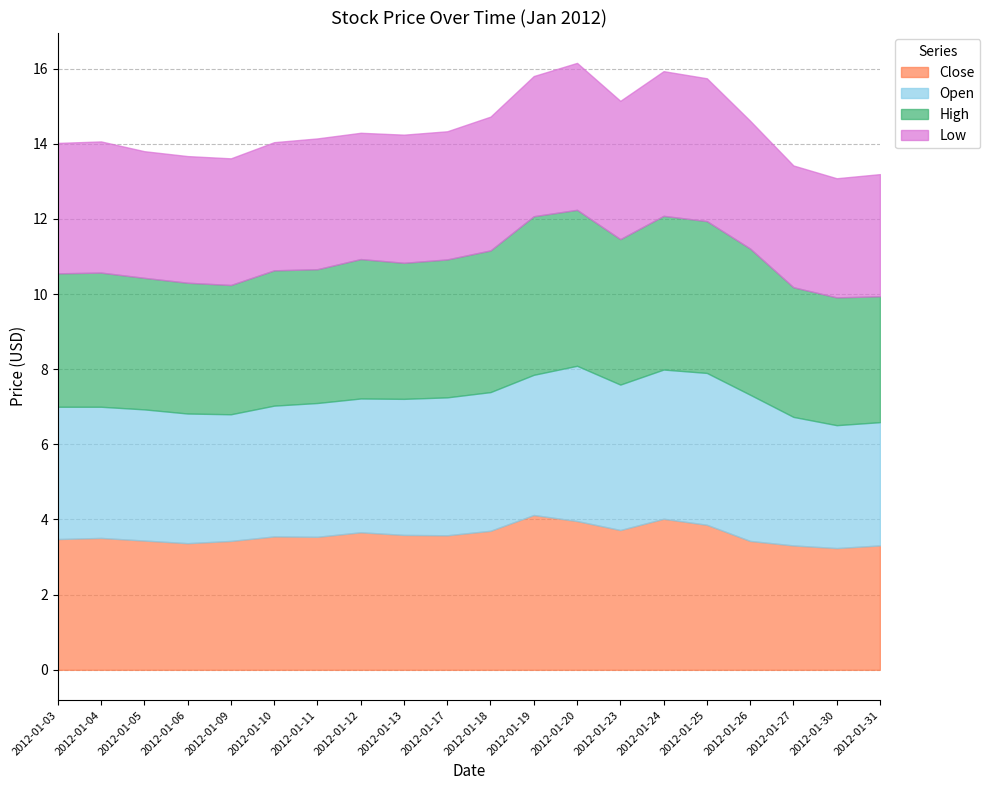

What is the difference between the maximum and minimum values in the Close series?

0.9